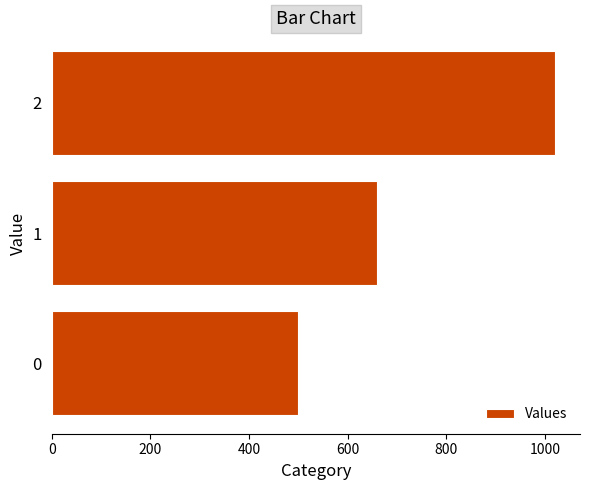

Reading bottom to top, transcribe all the data shown in this chart.

500	660	1020